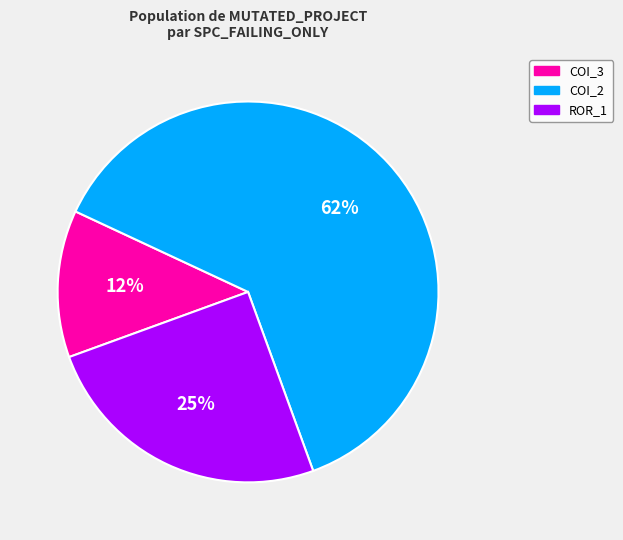

What is the largest slice in the pie chart?

COI_2